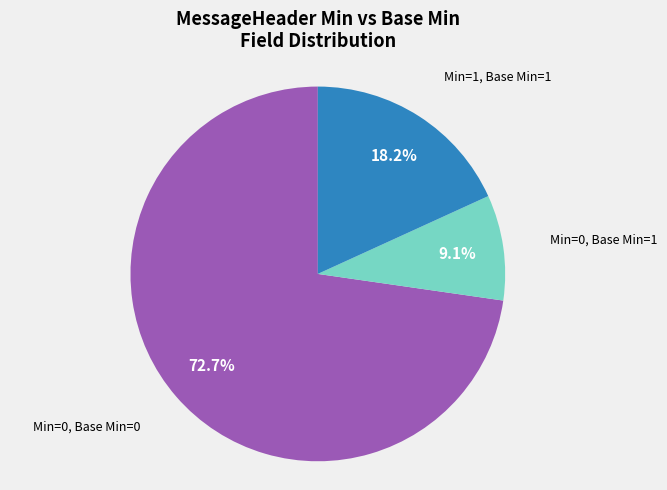

Does any single category account for the majority?

Yes